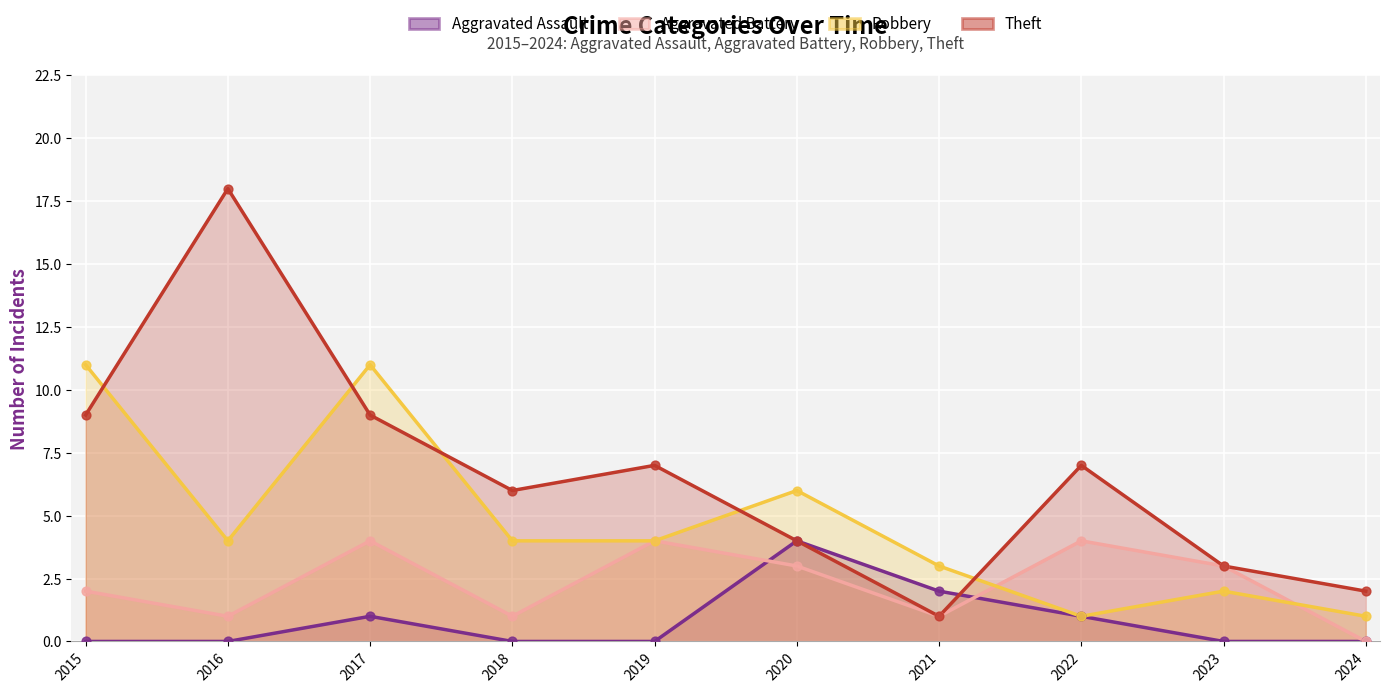

Is the value of Theft at 2018 greater than the value of Robbery at 2016?

Yes